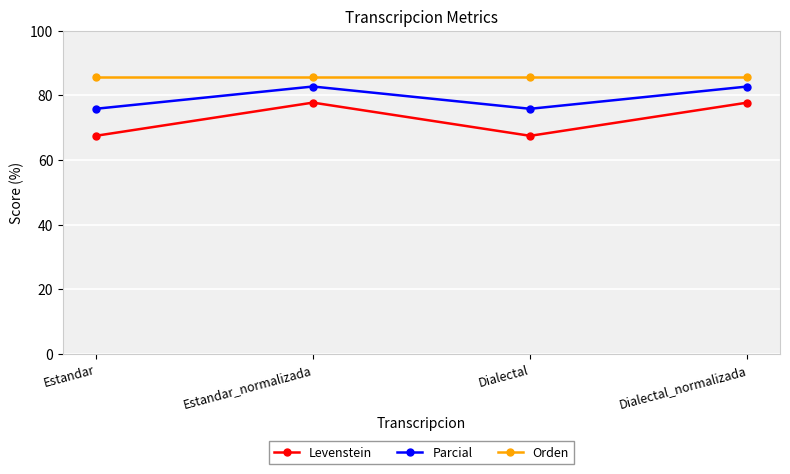

How many data points in Levenstein are above 77?

2